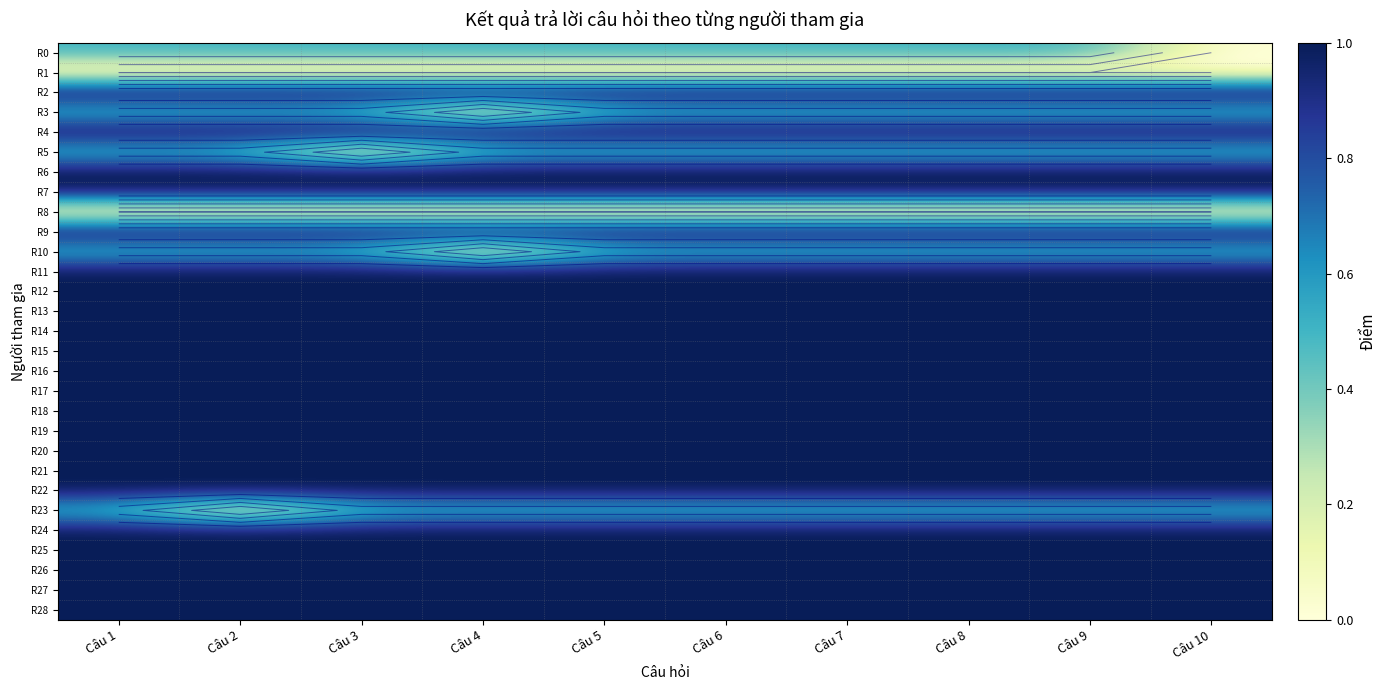

Which series has the largest range (max minus min)?

R0